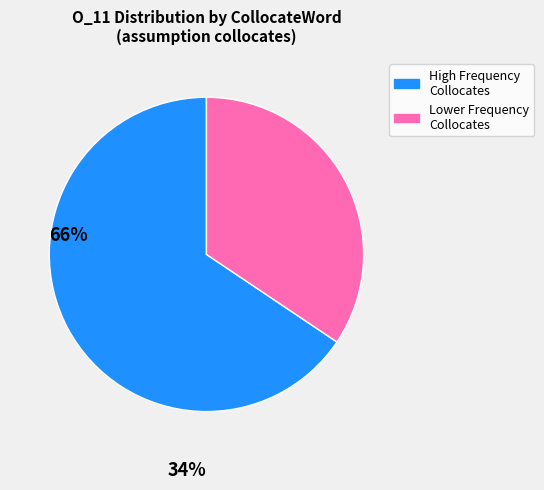

Which category has the smallest portion of the pie?

Lower Frequency Collocates